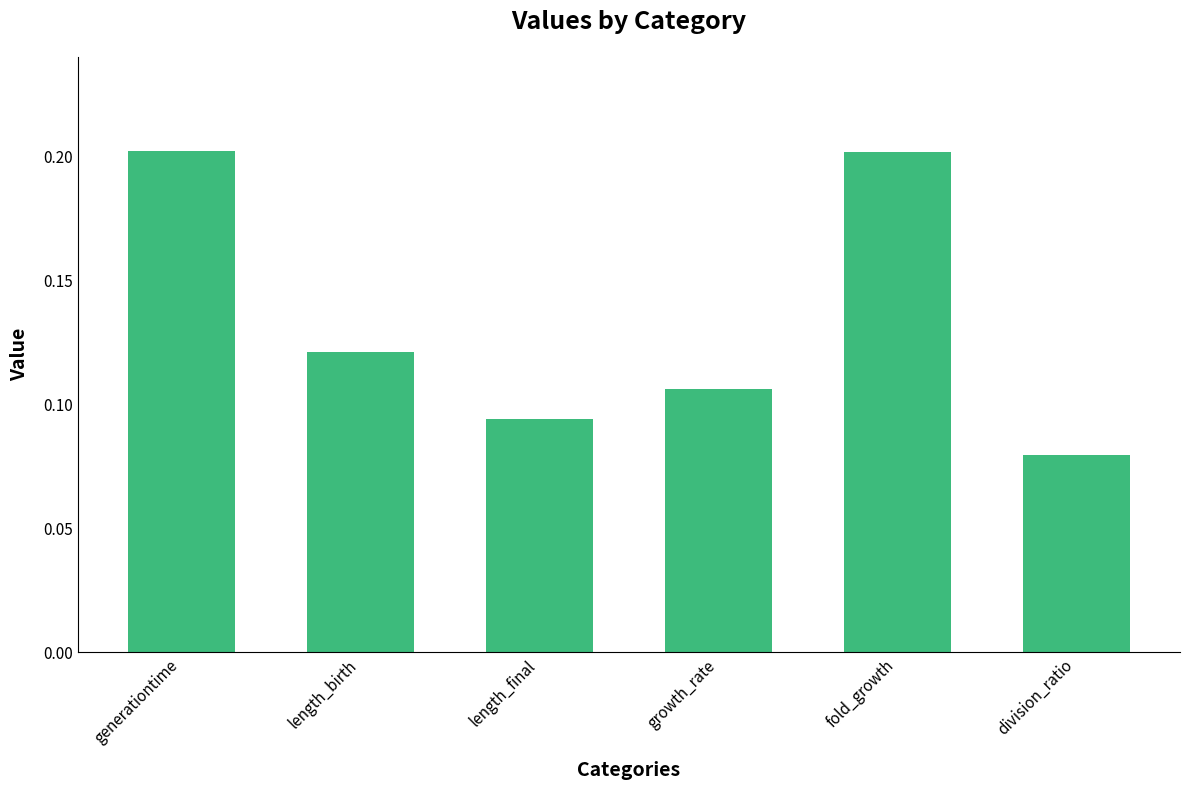

The value at generationtime is 0.2. True or false?

True